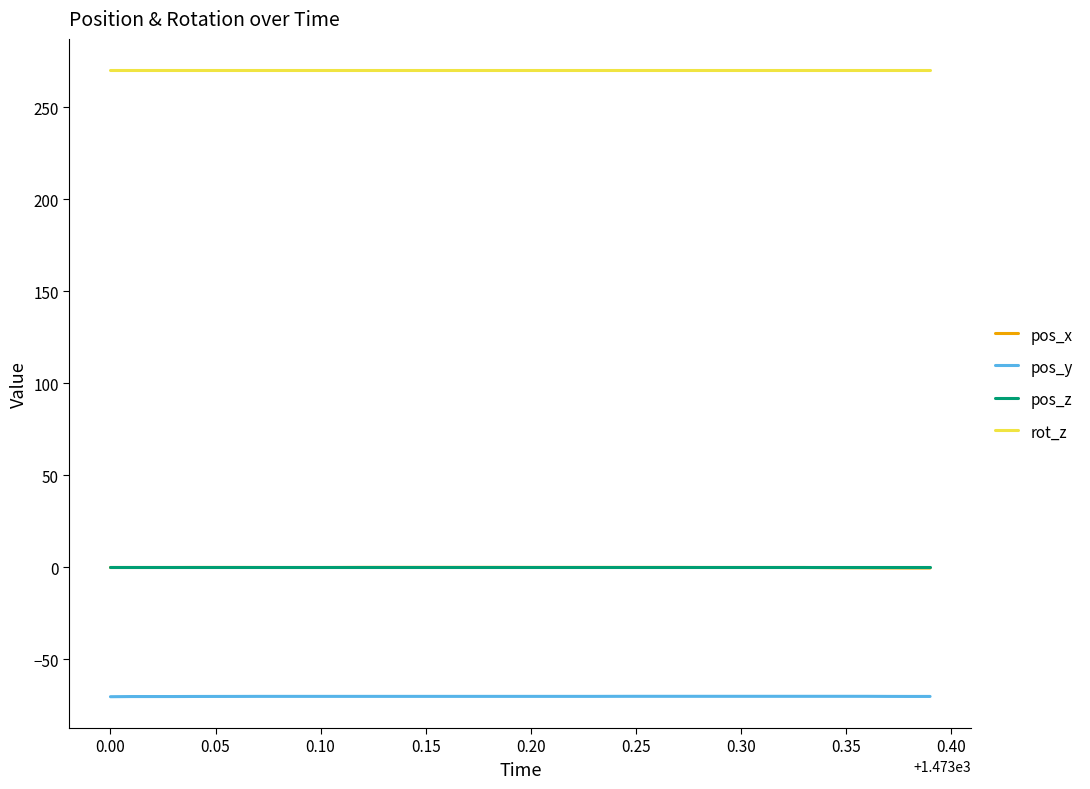

True or false: pos_y and pos_z cross at least once.

False